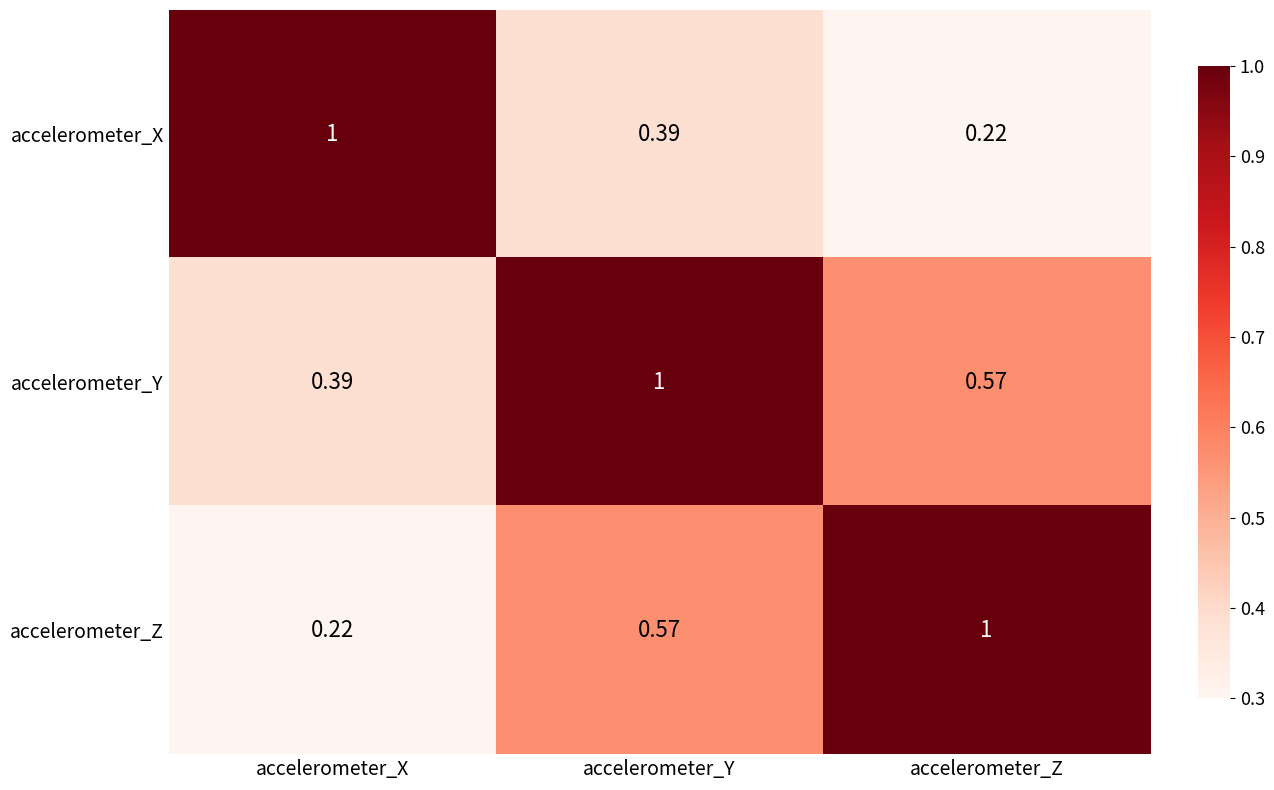

Which series has the largest total across all categories?

accelerometer_Y